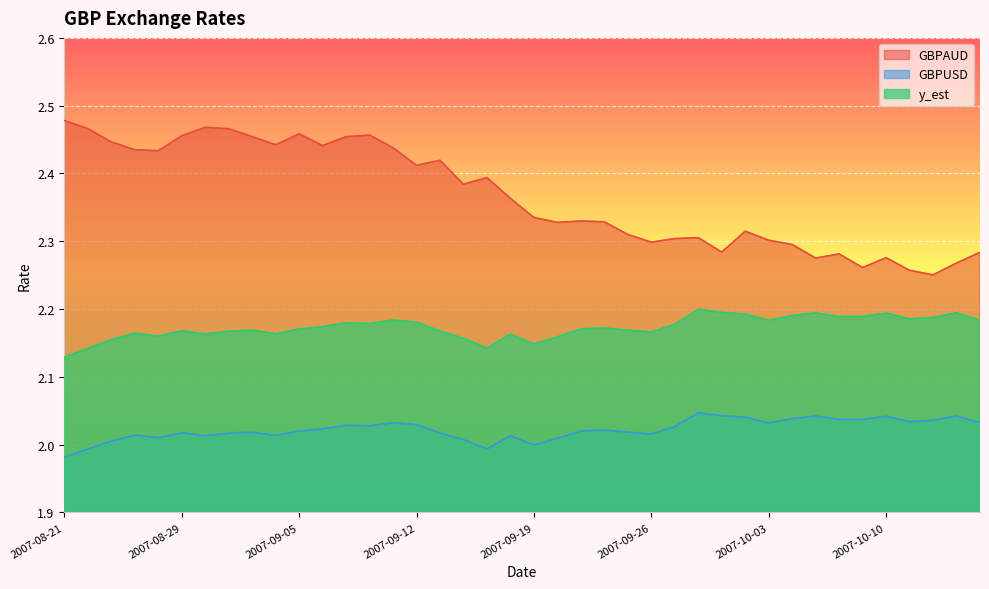

What position from the right is 2007-09-13?

24